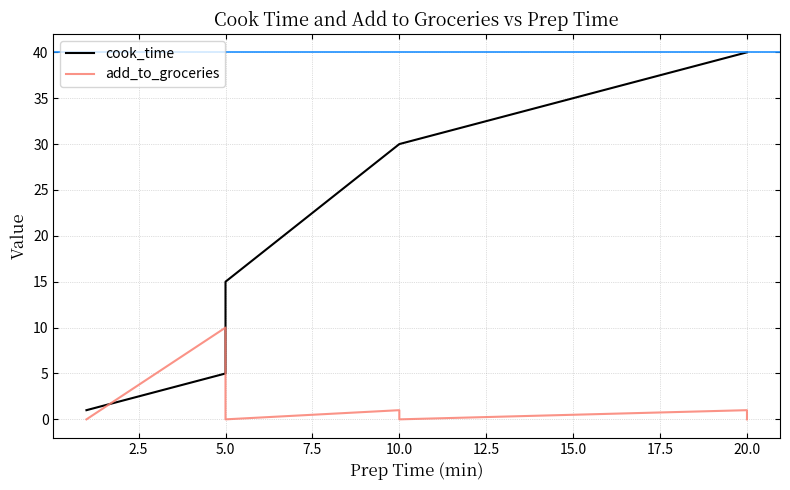

In add_to_groceries, how many points are higher than both neighbors (excluding endpoints)?

3